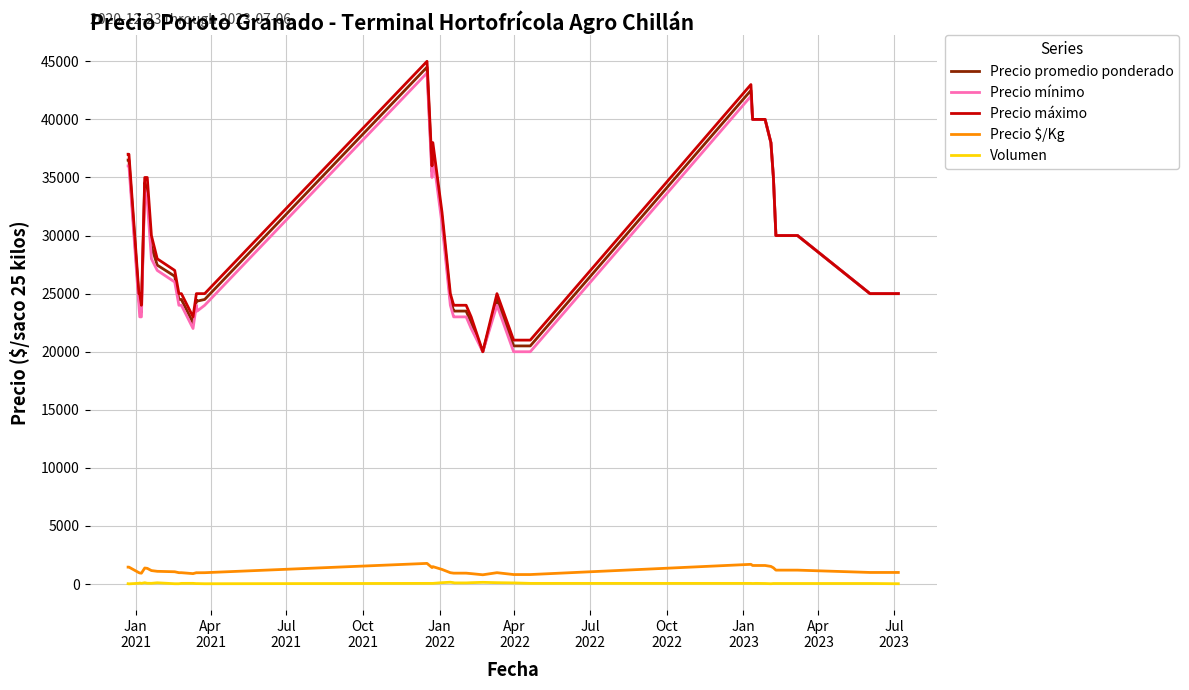

Which series has the largest total across all categories?

Precio máximo